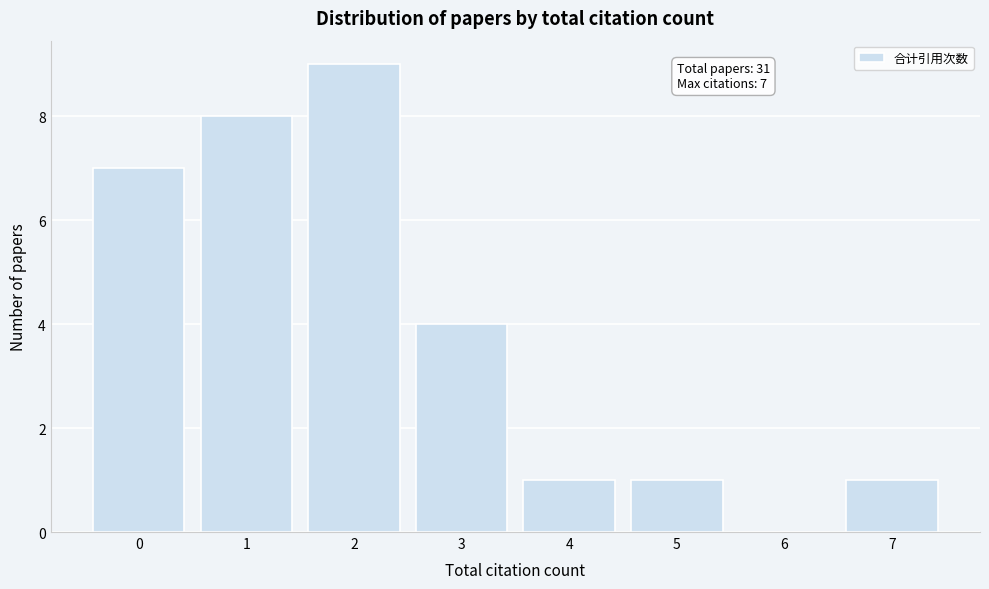

Which range on the x-axis has the tallest bar?

1.5 to 2.5